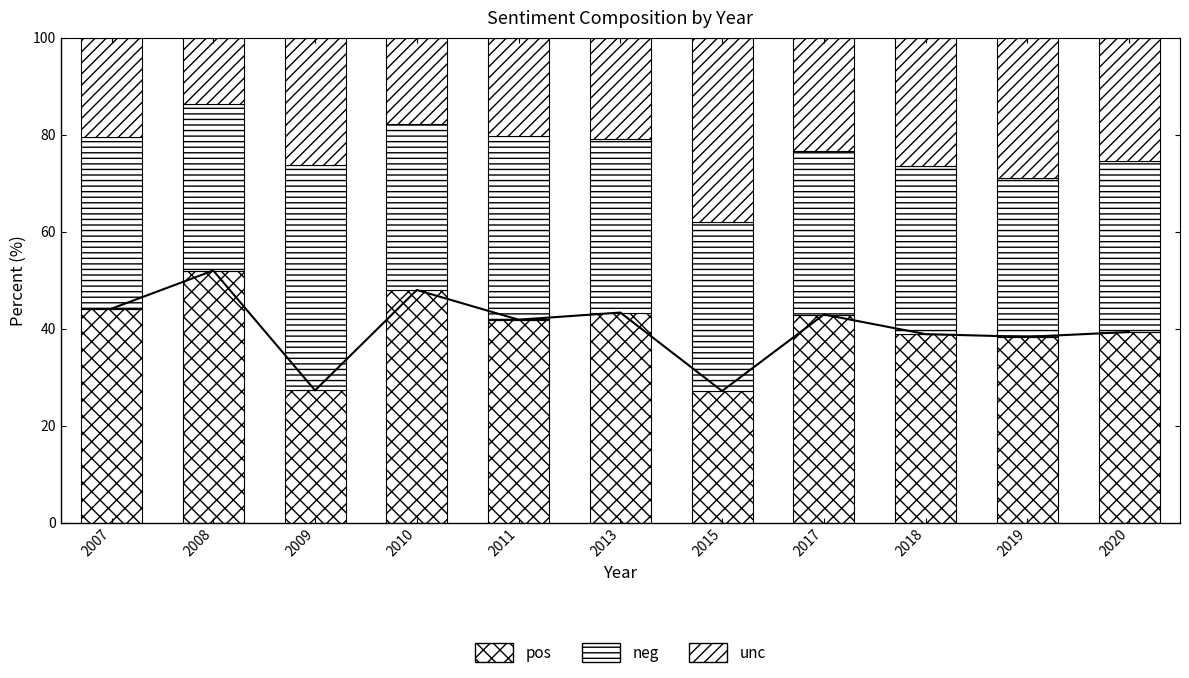

What is the difference between the maximum and second lowest values in the neg series?

12.7